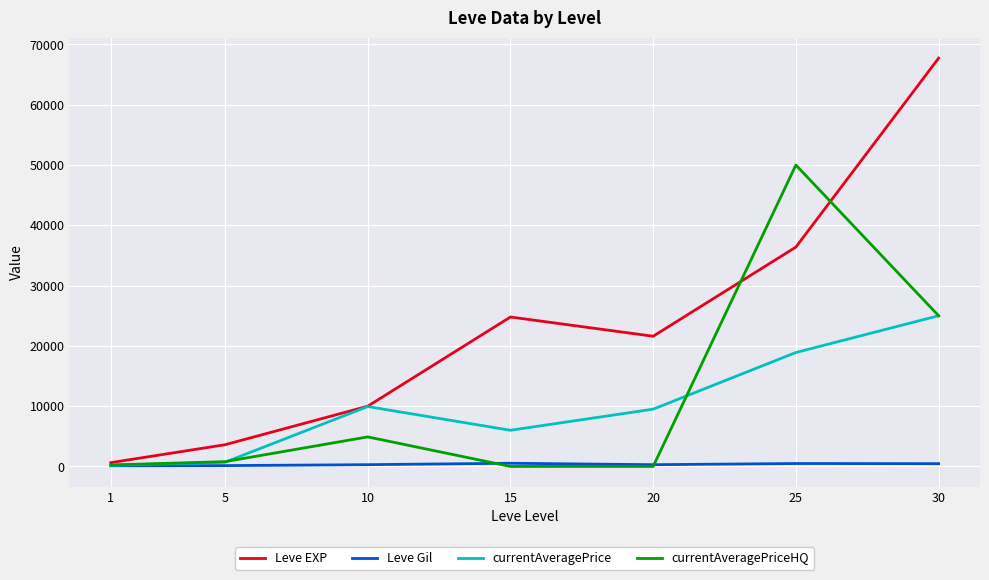

What is the maximum value for currentAveragePriceHQ?

50000.0